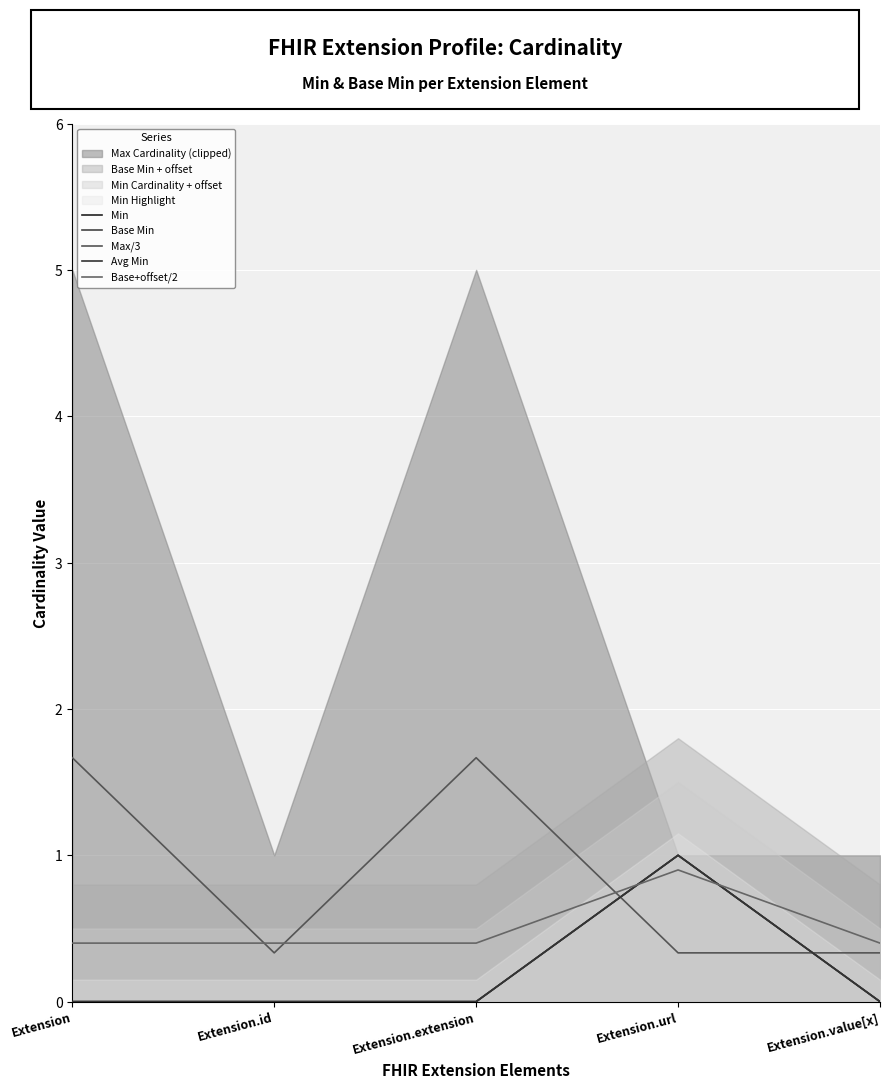

How many lines are shown in the chart?

5